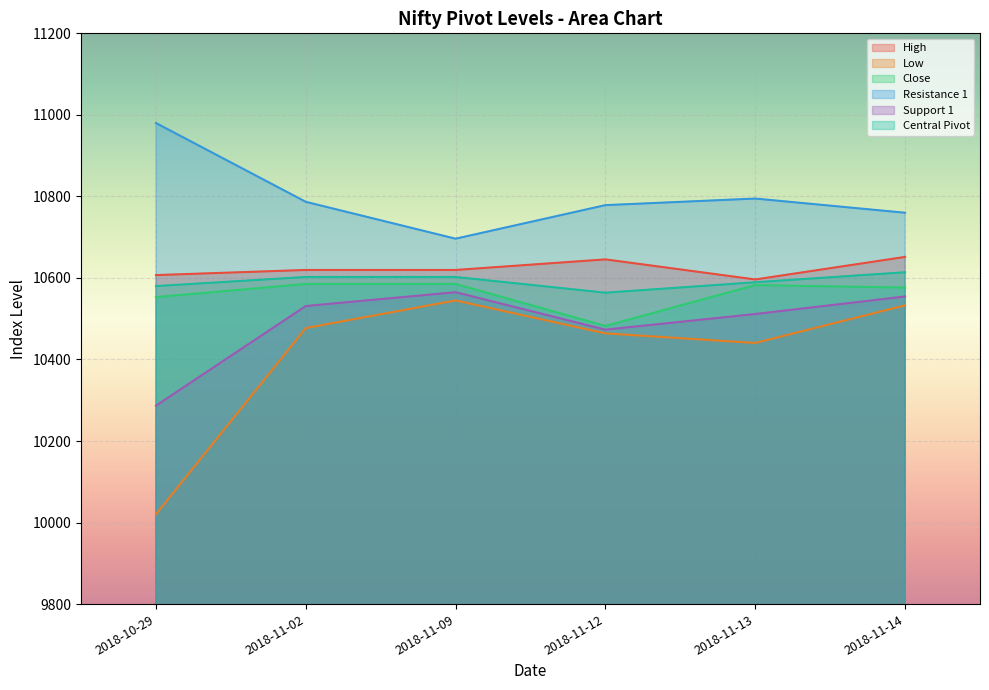

Where is Close nearest to the value 10533?

2018-10-29